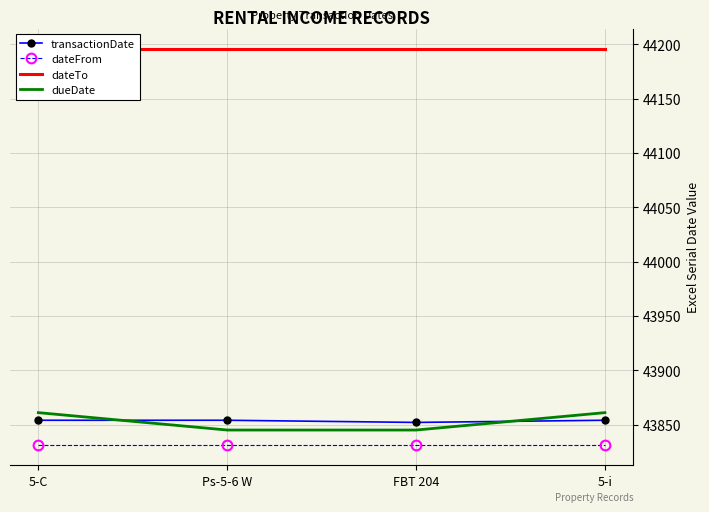

The transactionDate series shows 43852 at FBT 204. True or false?

True